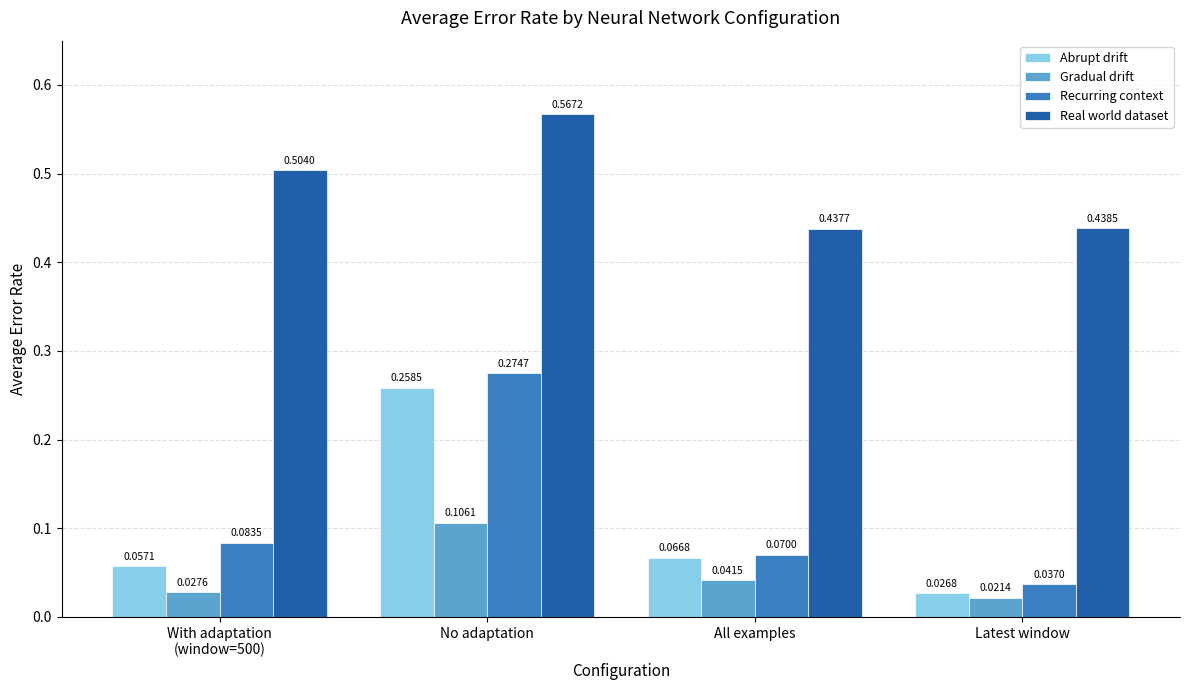

Which category has the lowest value in the Recurring context series?

Latest window